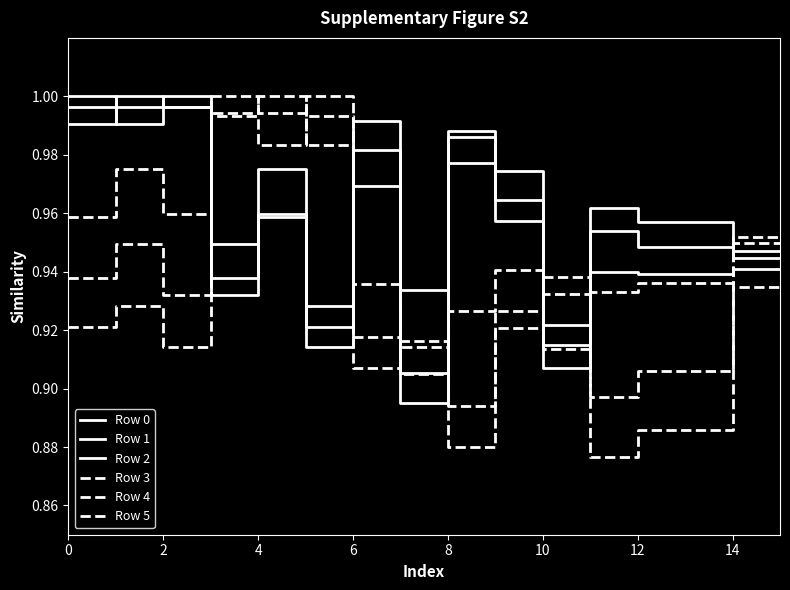

How many lines are shown in the chart?

6